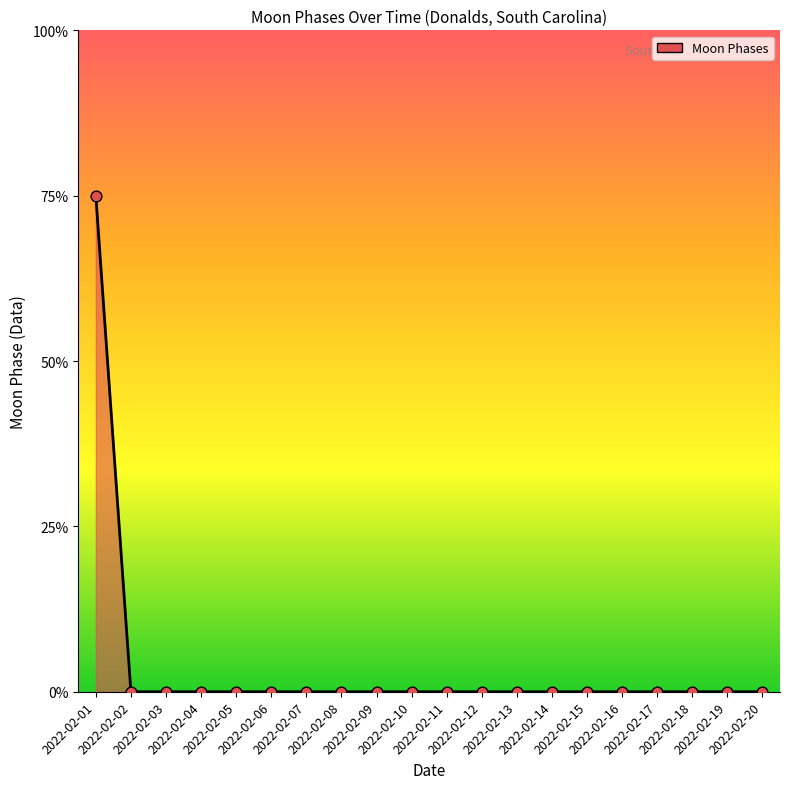

Which has a higher value, 2022-02-20 or 2022-02-12?

2022-02-20